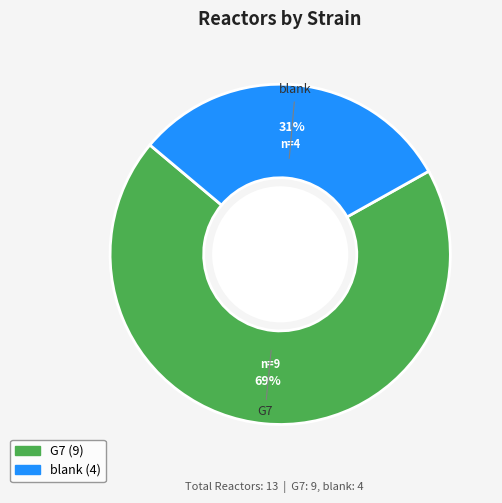

What is the majority slice?

G7